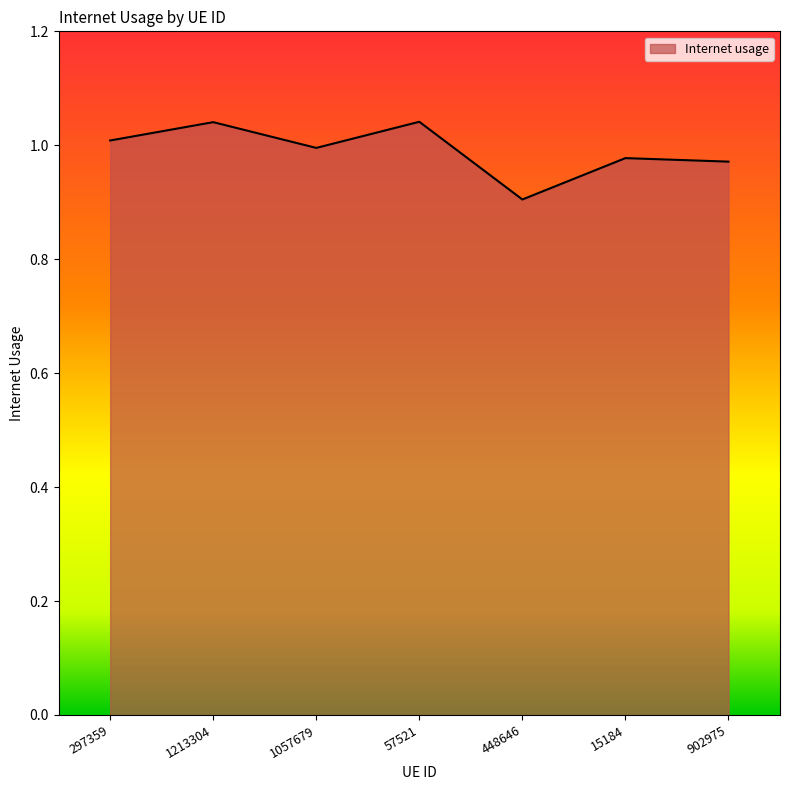

Where is the data nearest to the value 0?

448646